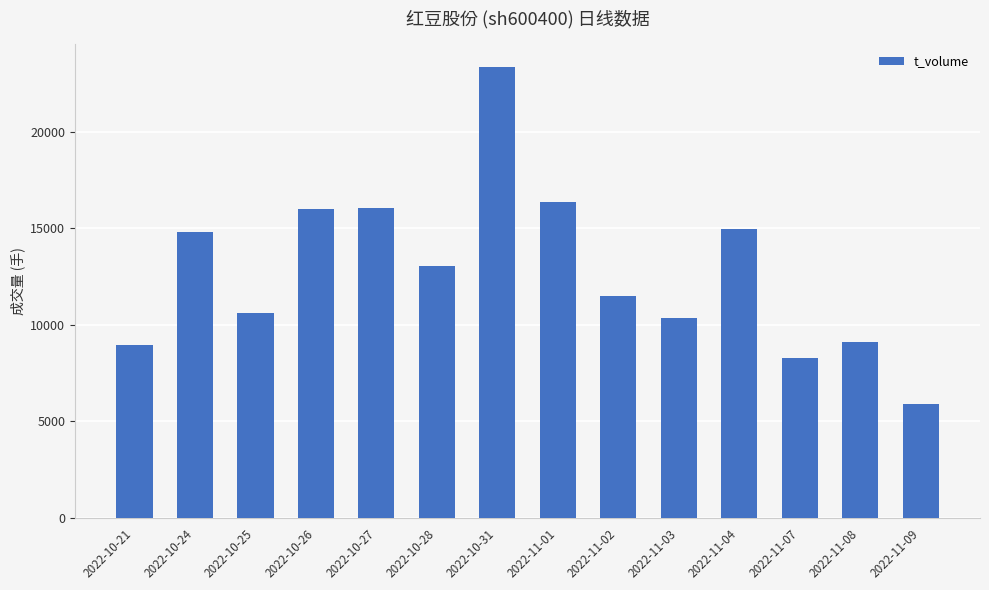

How many data points are less than 13042?

7